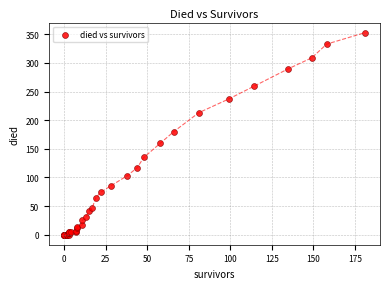

What Y value in the scatter plot is closest to 176?

180